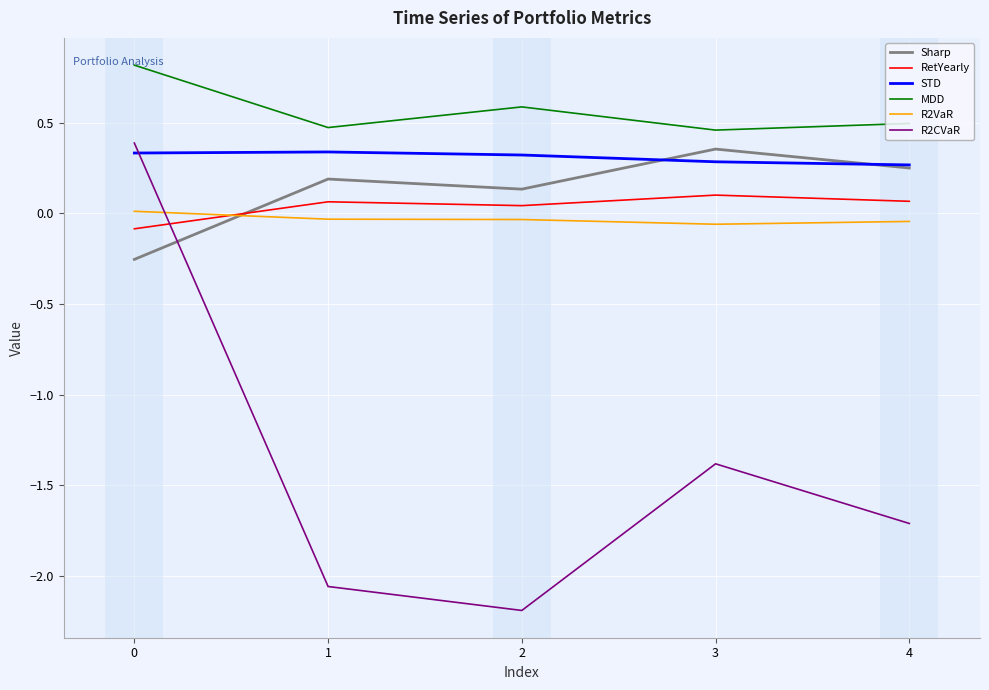

Which series has the largest range (max minus min)?

R2CVaR